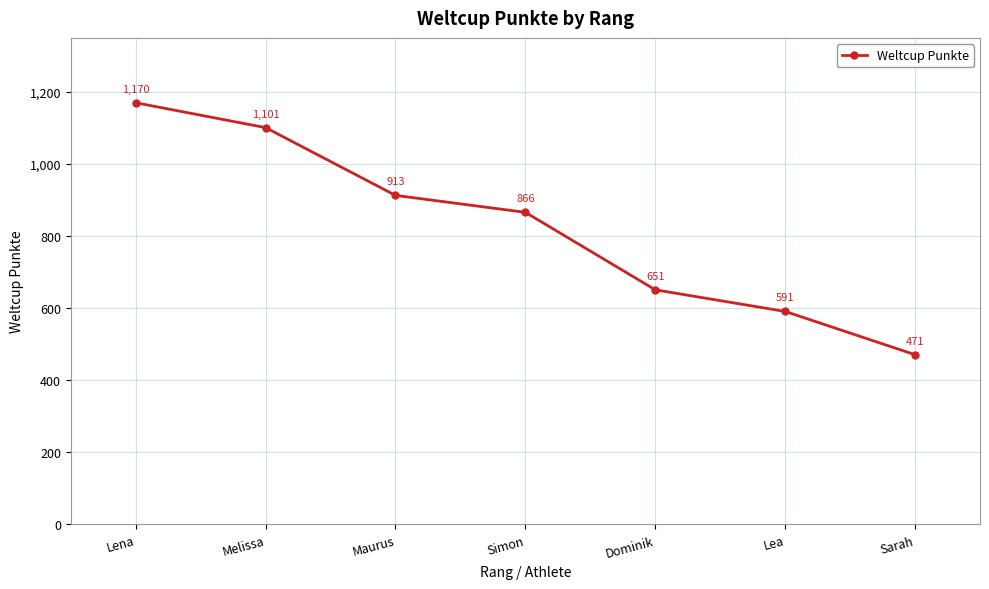

At which label is the value closest to 820?

Simon